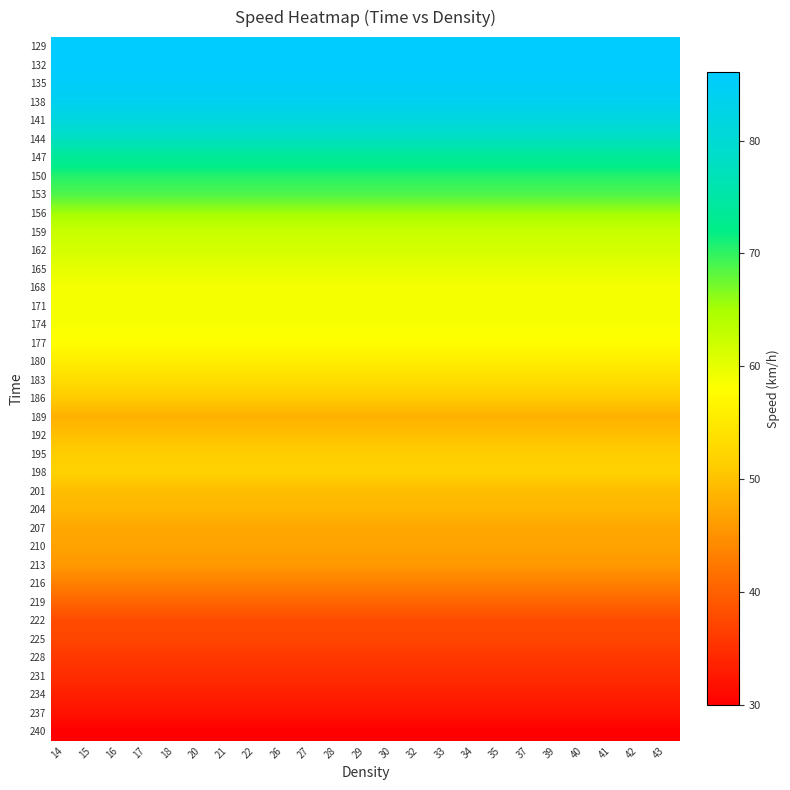

Between 40 and 15, which is larger?

40